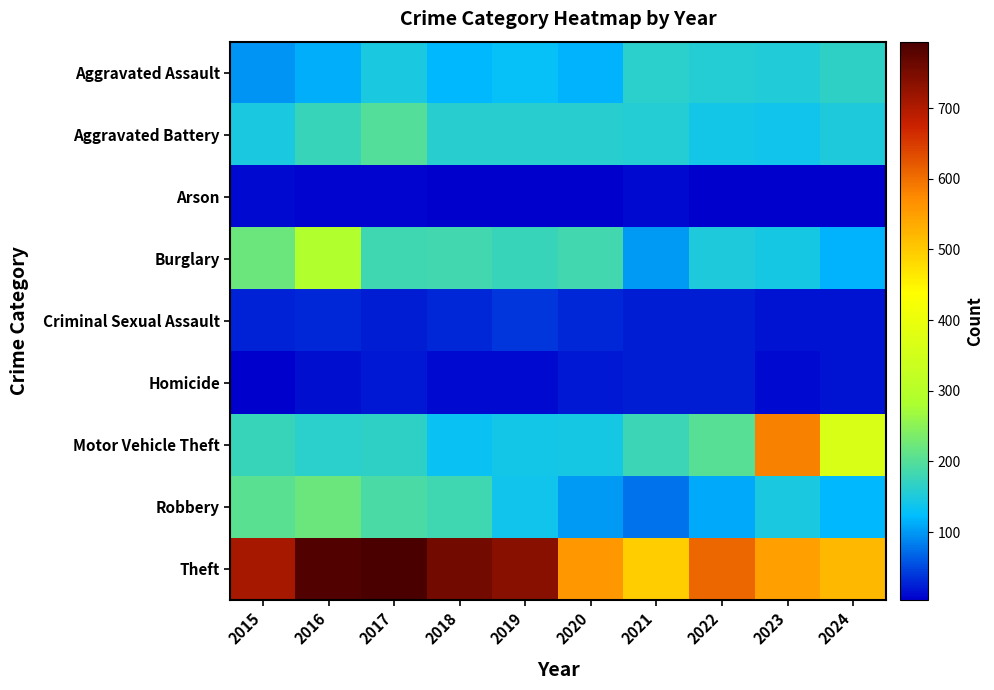

Which has a higher value, 2020 or 2023?

2023